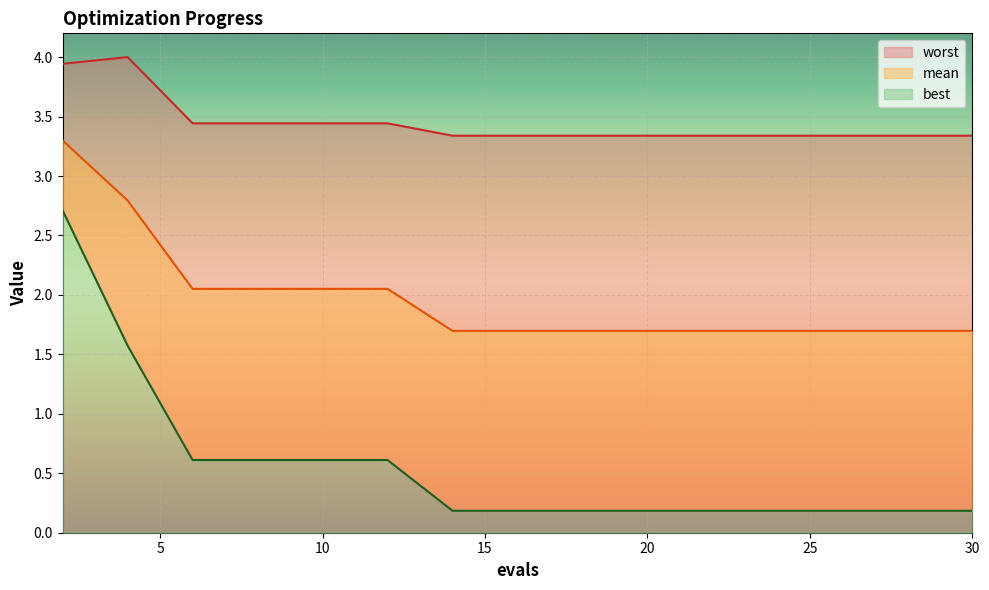

What is the sum of all worst values?

55.1